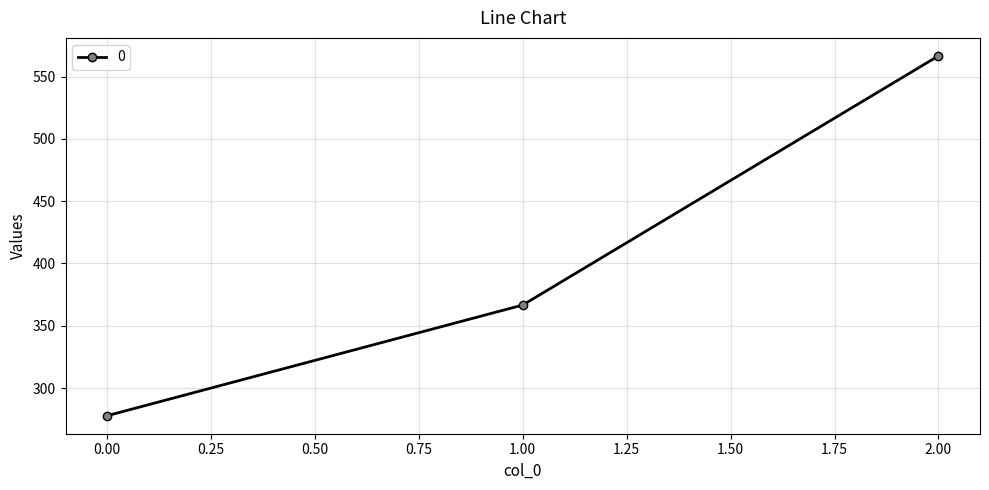

List the labels in order of value, largest first.

2.00, 1.00, 0.00